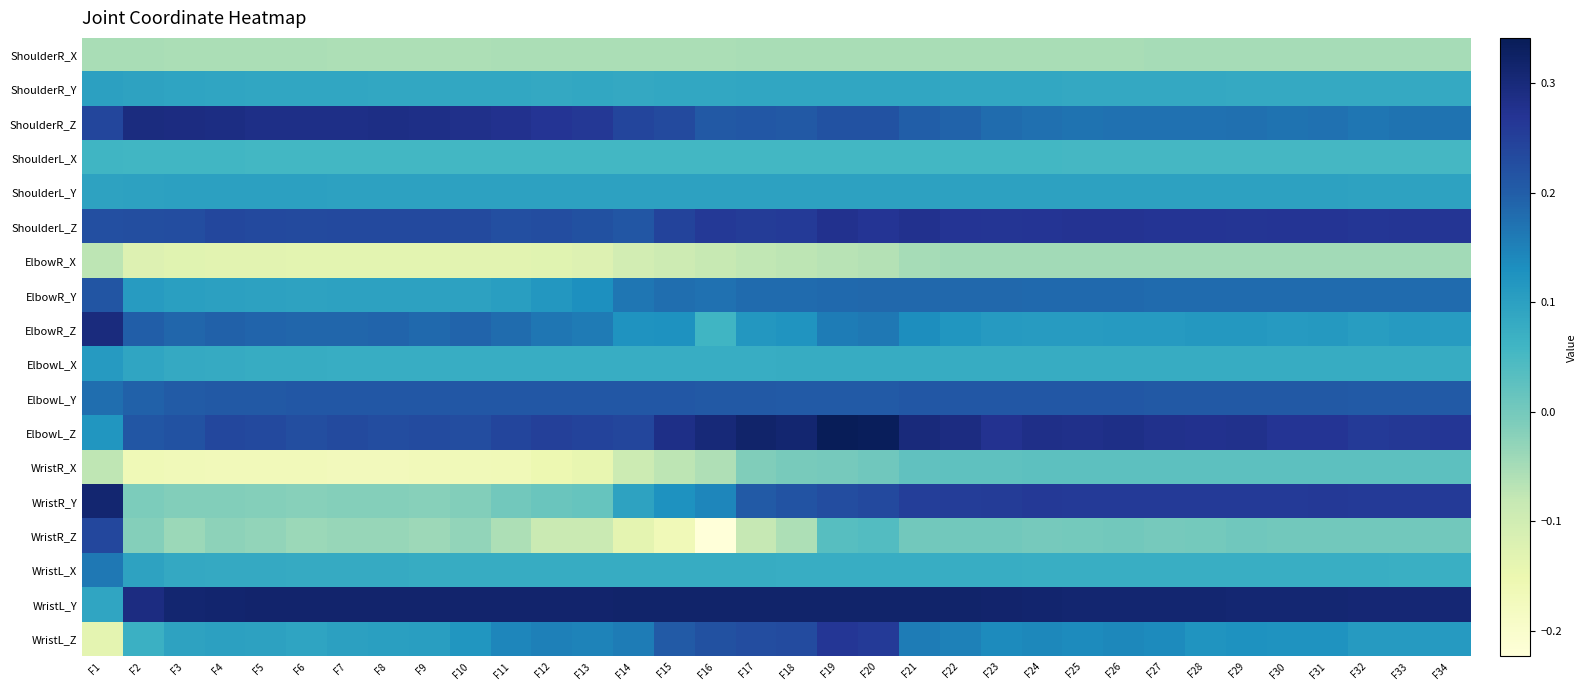

How many distinct data groups are displayed?

18